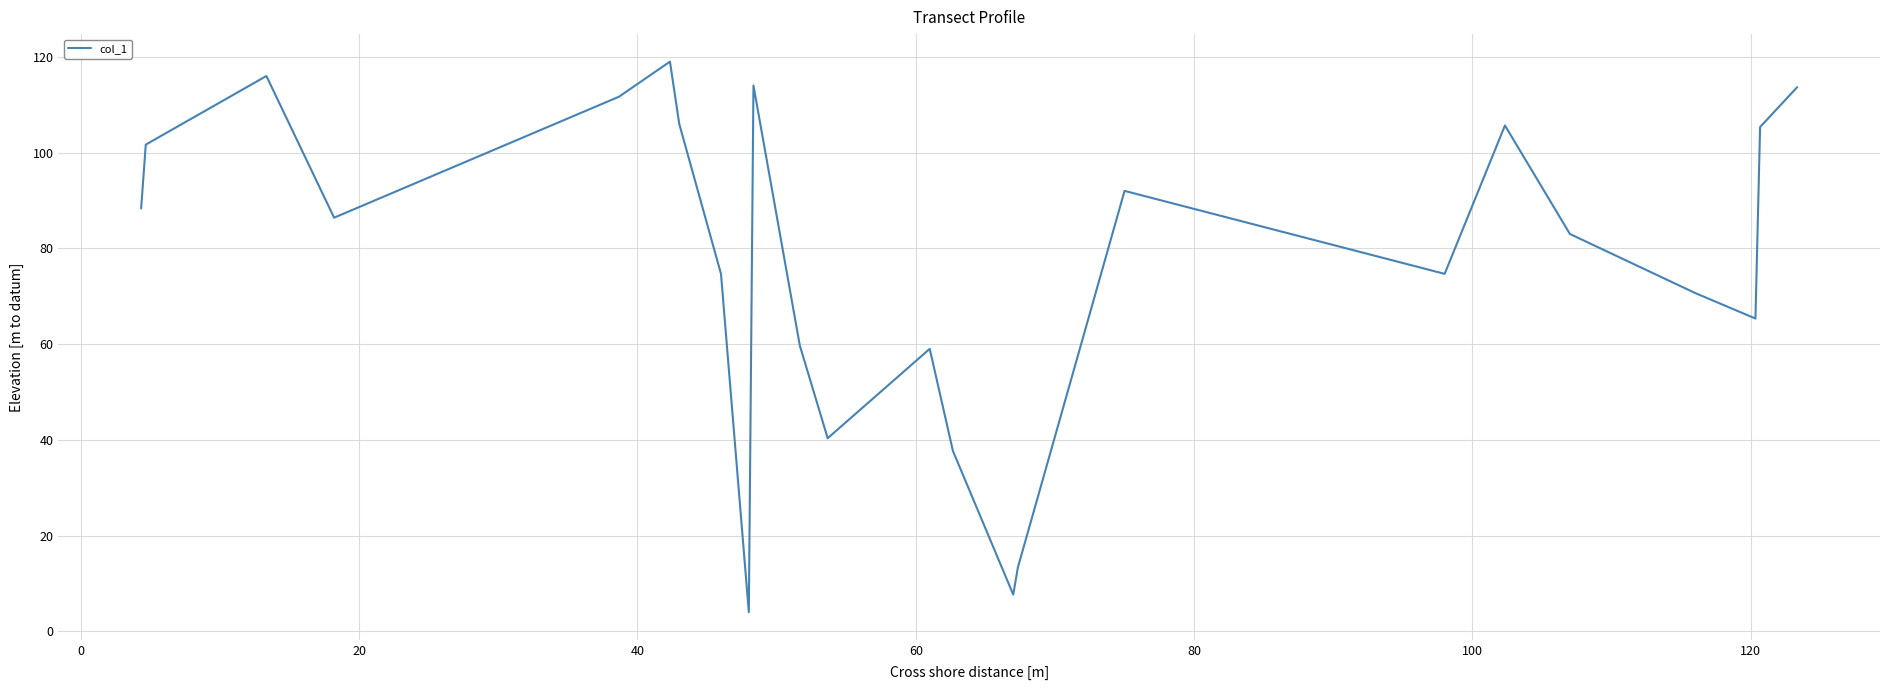

What is the minimum value shown in the chart?

4.0